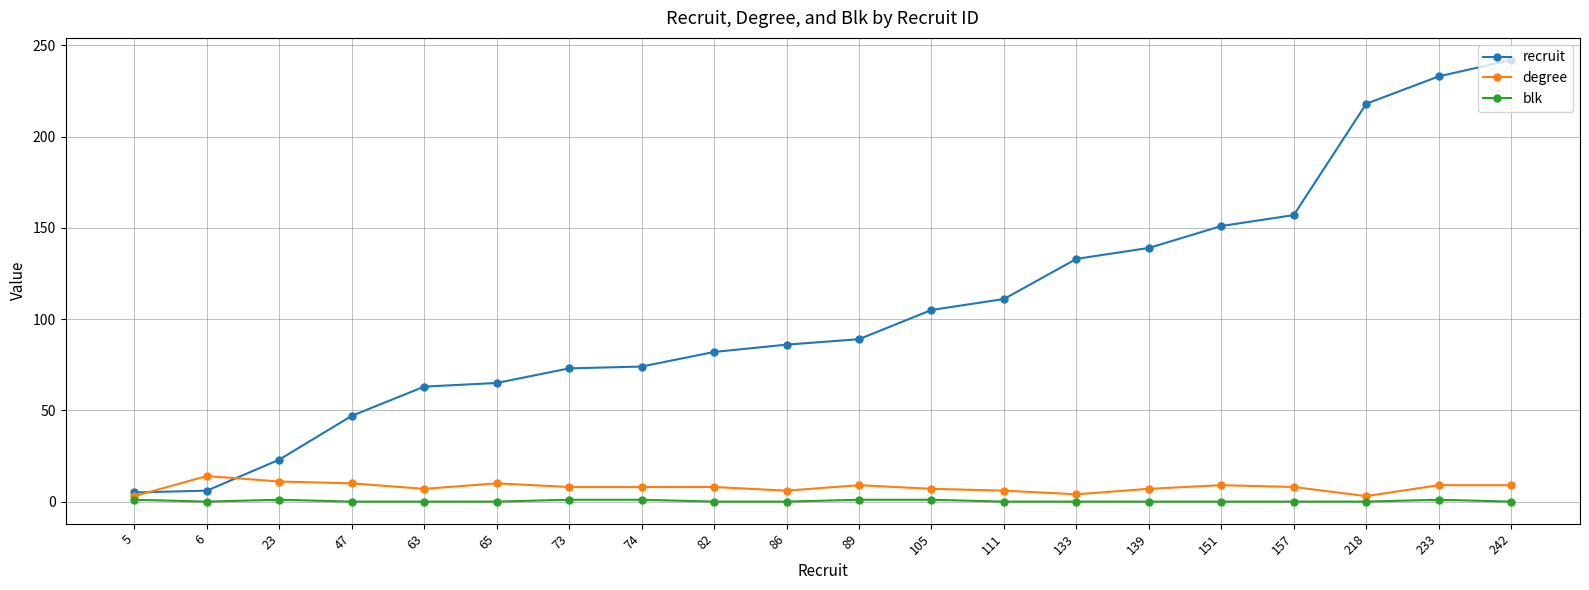

What value does the degree series have at 89?

9